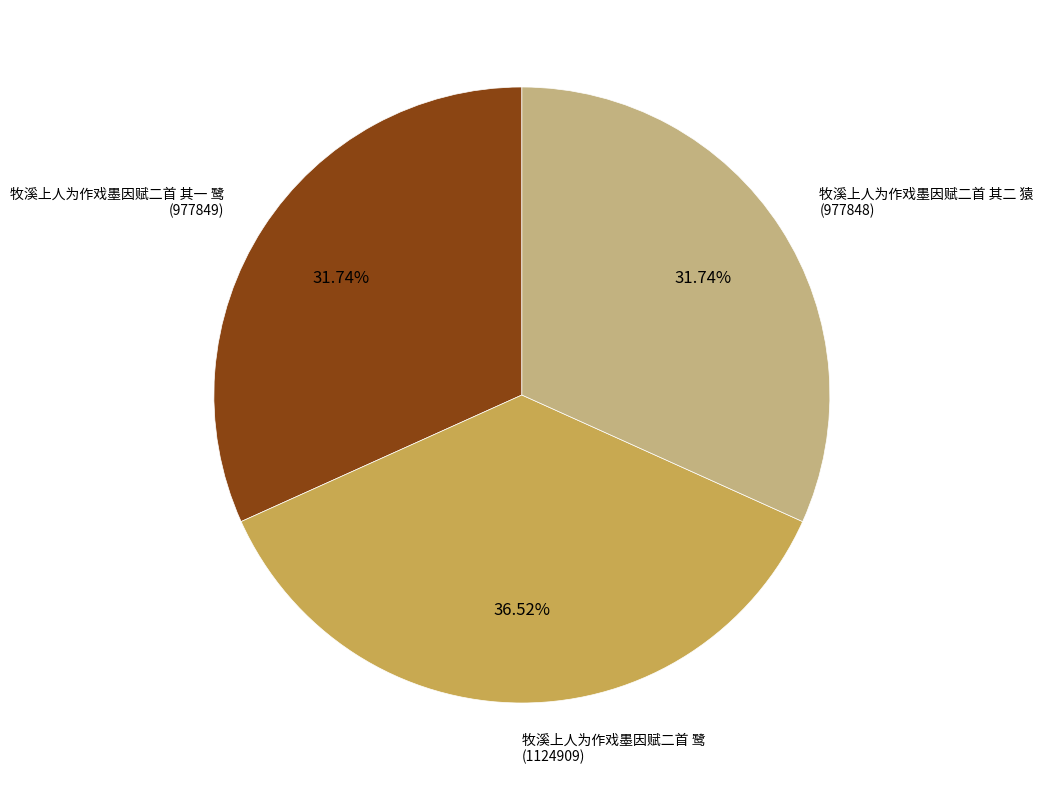

The 牧溪上人为作戏墨因赋二首 其一 鹭 slice represents 47% of the pie. True or false?

False